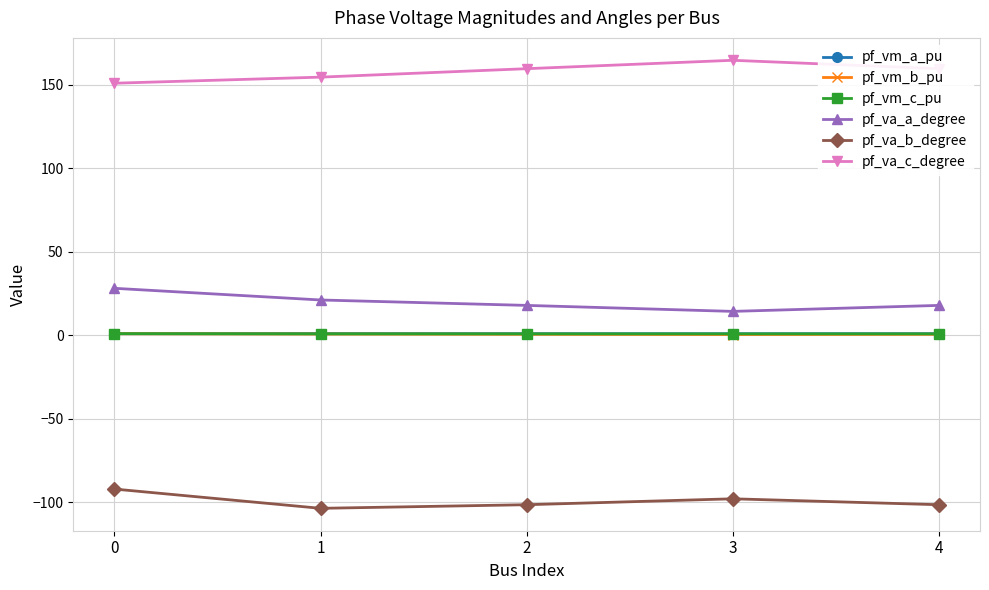

What is the spread (max minus min) of values at 0?

243.0